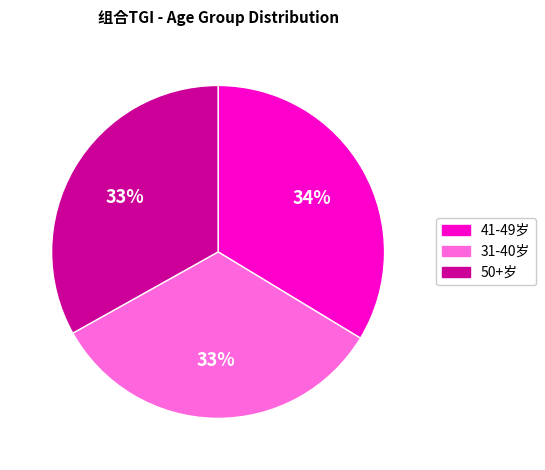

How many slices are in this pie chart?

3